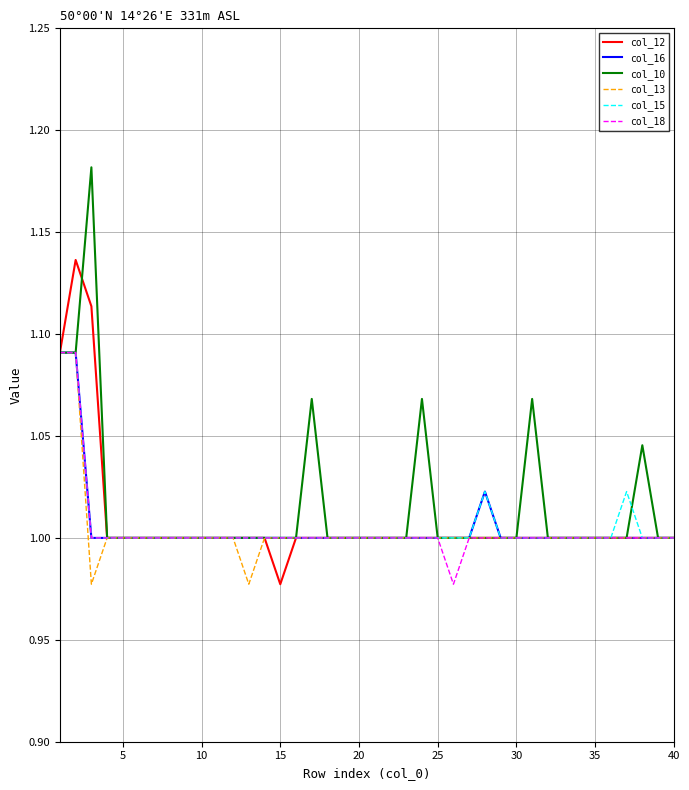

Which series has the widest spread of values?

col_10